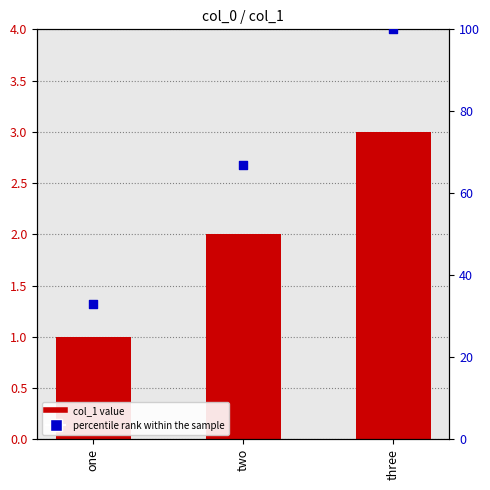

What is the total value across all series at one?

34